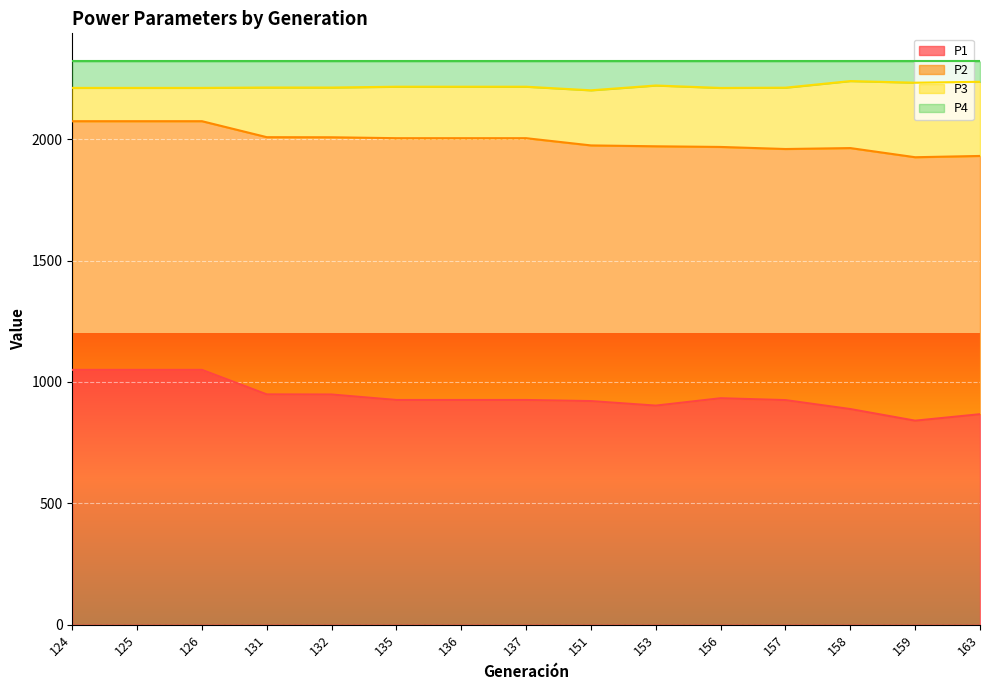

At which category is the sum across all series the highest?

124